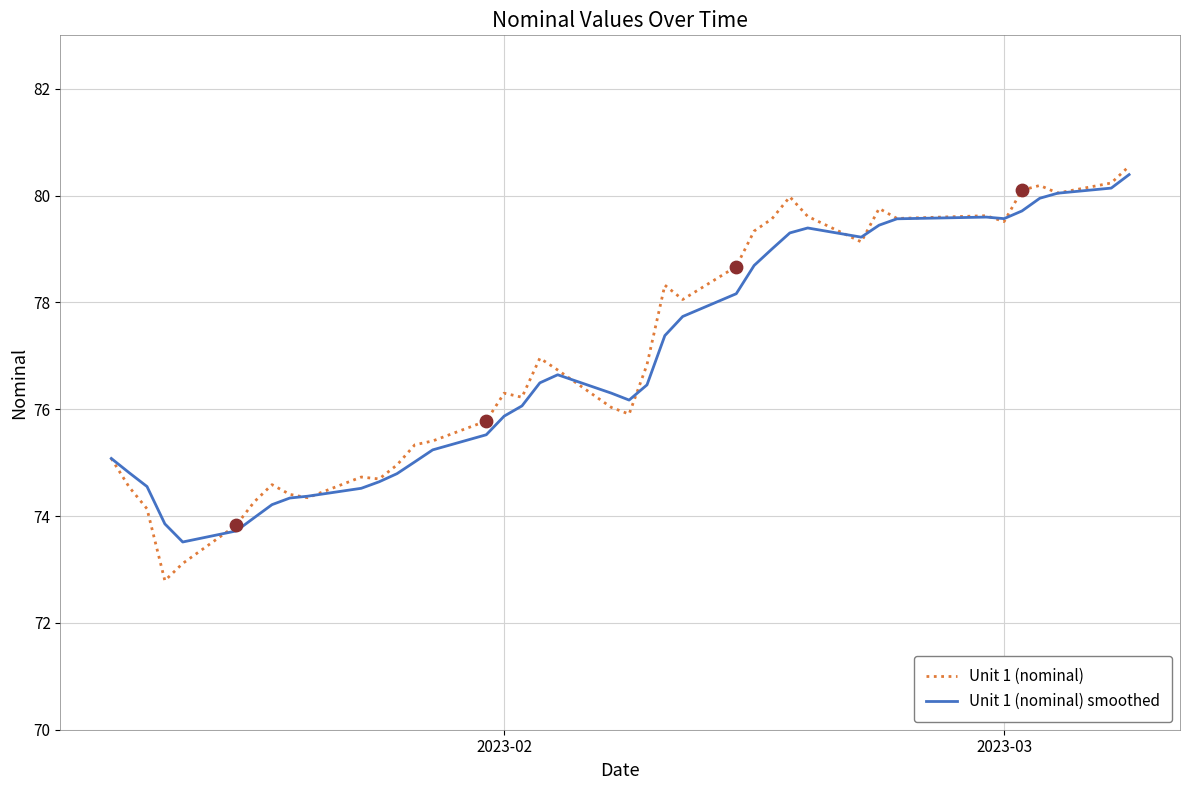

At how many categories does at least one series exceed 74?

37